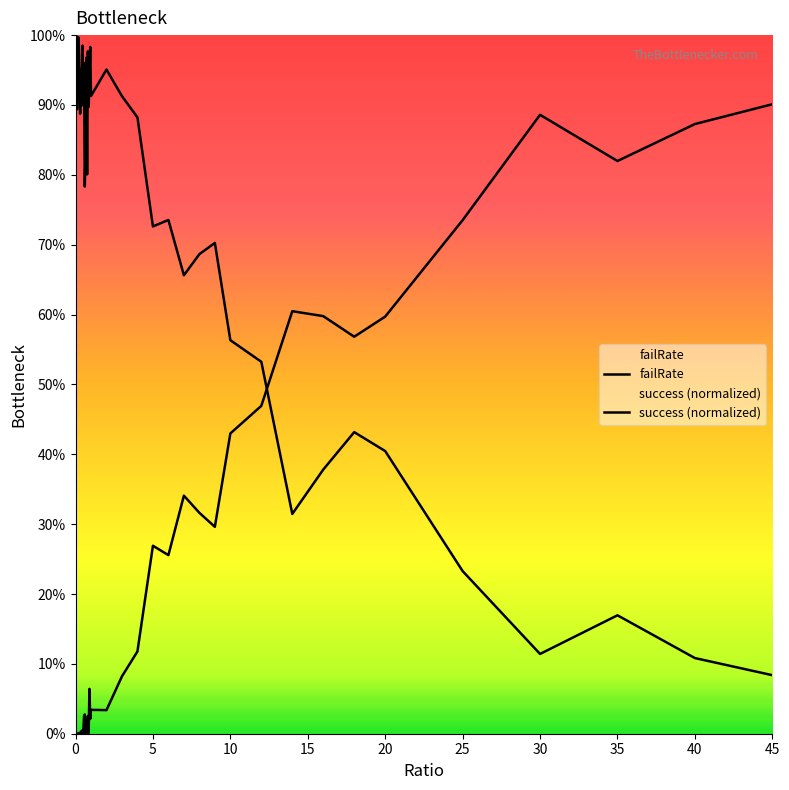

The success (normalized) series shows 0.3 at 5. True or false?

False